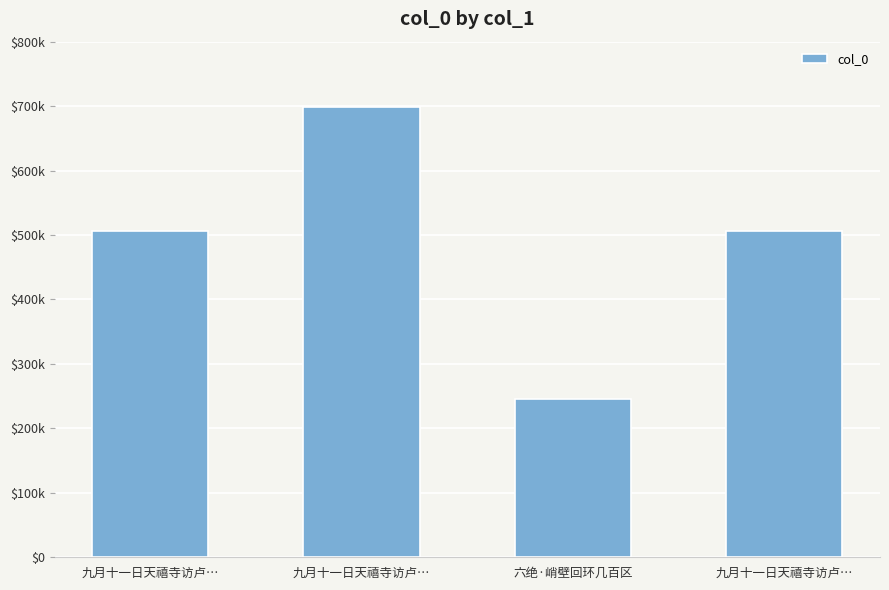

Does the chart contain any negative values?

No